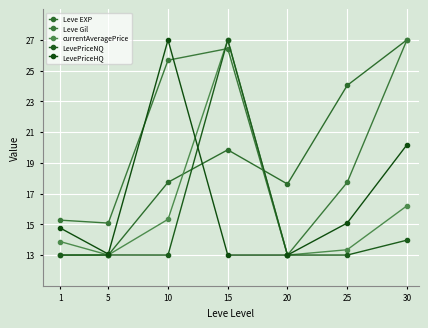

What are all the series names shown in the legend?

Leve EXP, Leve Gil, currentAveragePrice, LevePriceNQ, LevePriceHQ